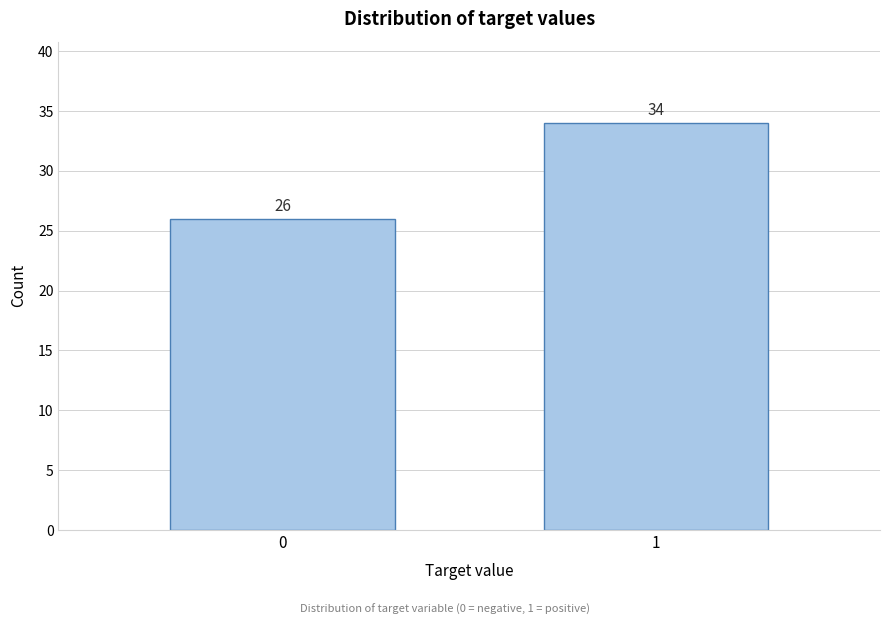

Reading left to right, transcribe all the data shown in this chart.

26	34